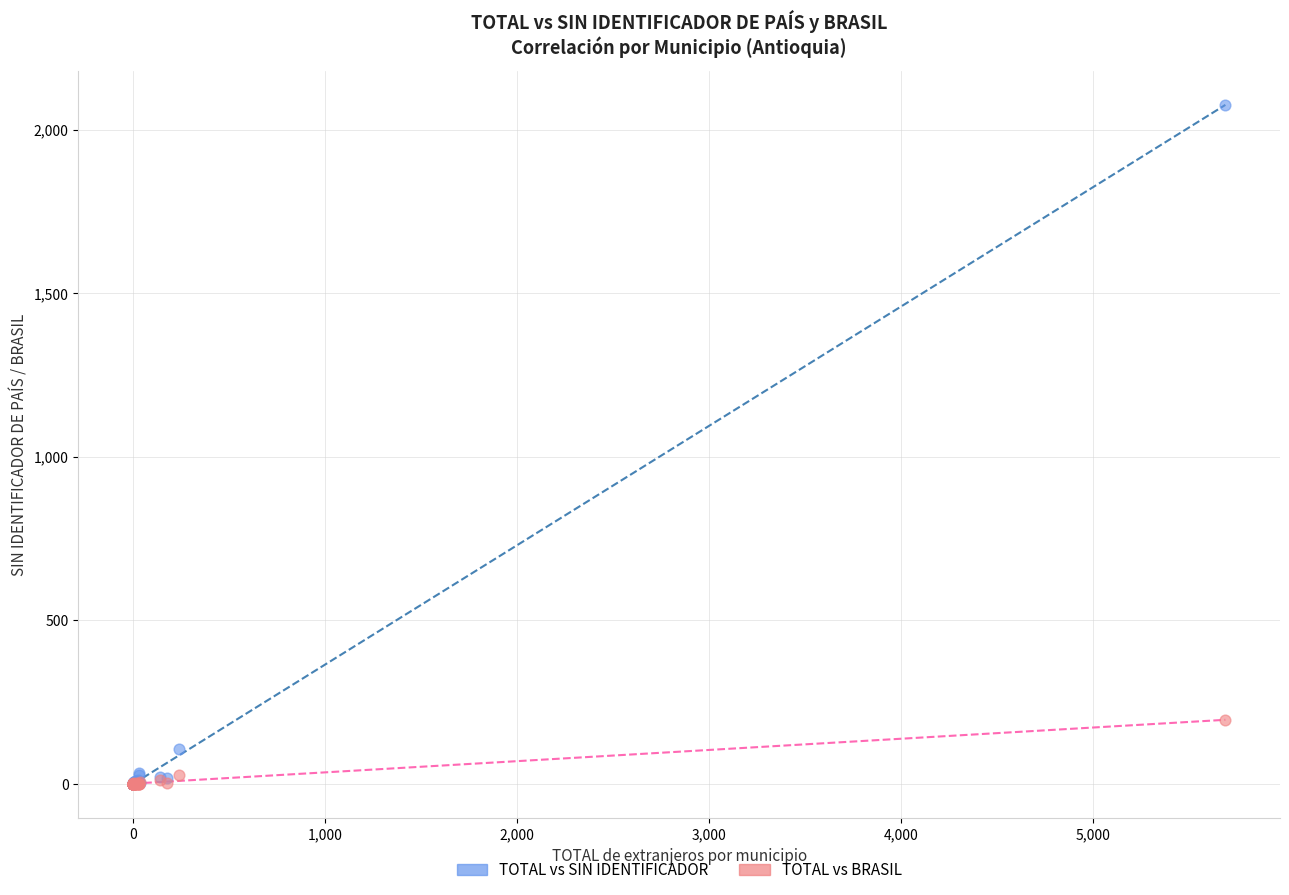

In the TOTAL vs SIN IDENTIFICADOR series, what Y value is closest to 1038?

107